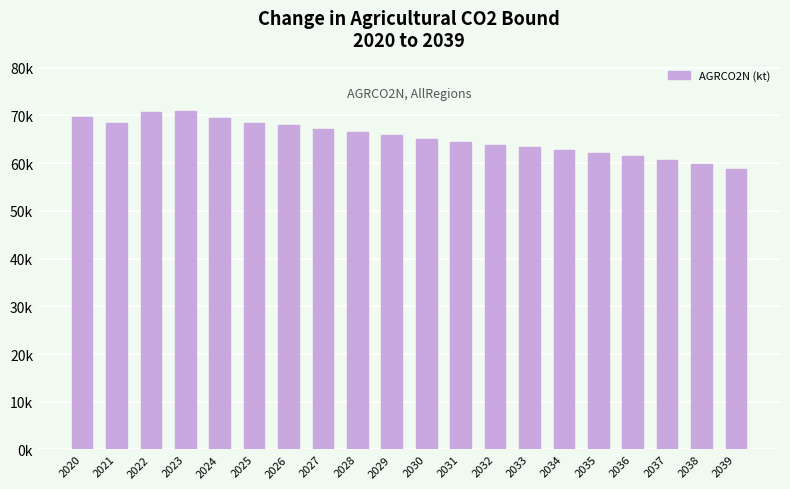

What is the value of the 12th bar from the left?

64492.0